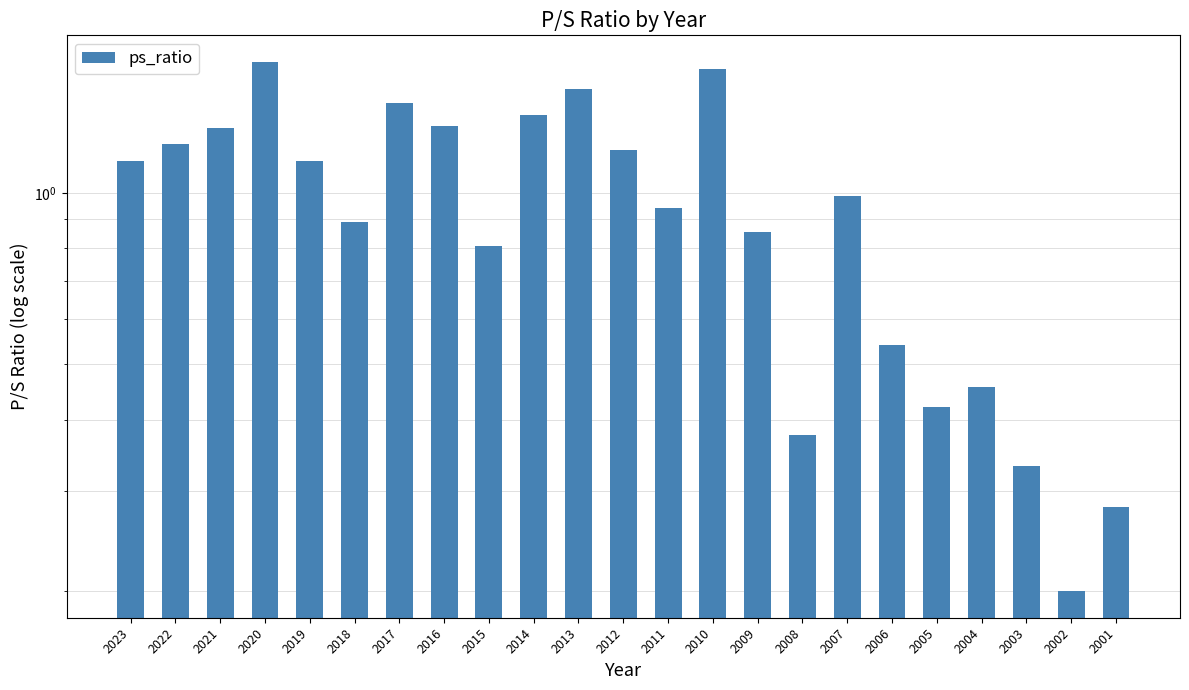

What is the sum of all values?

22.1